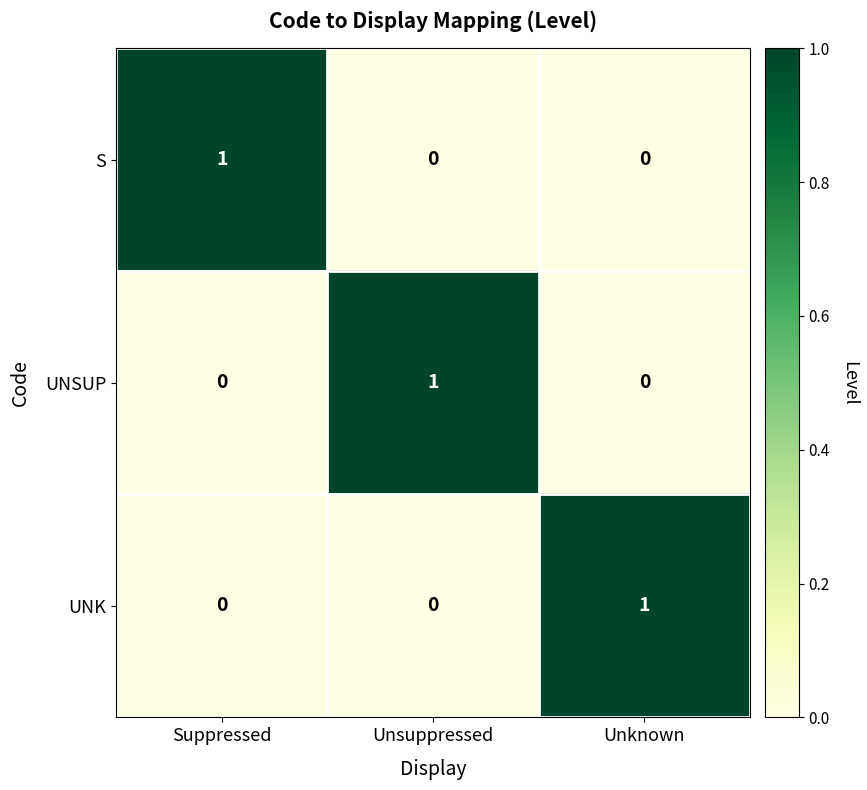

The value of UNK at Unsuppressed is 0. True or false?

True